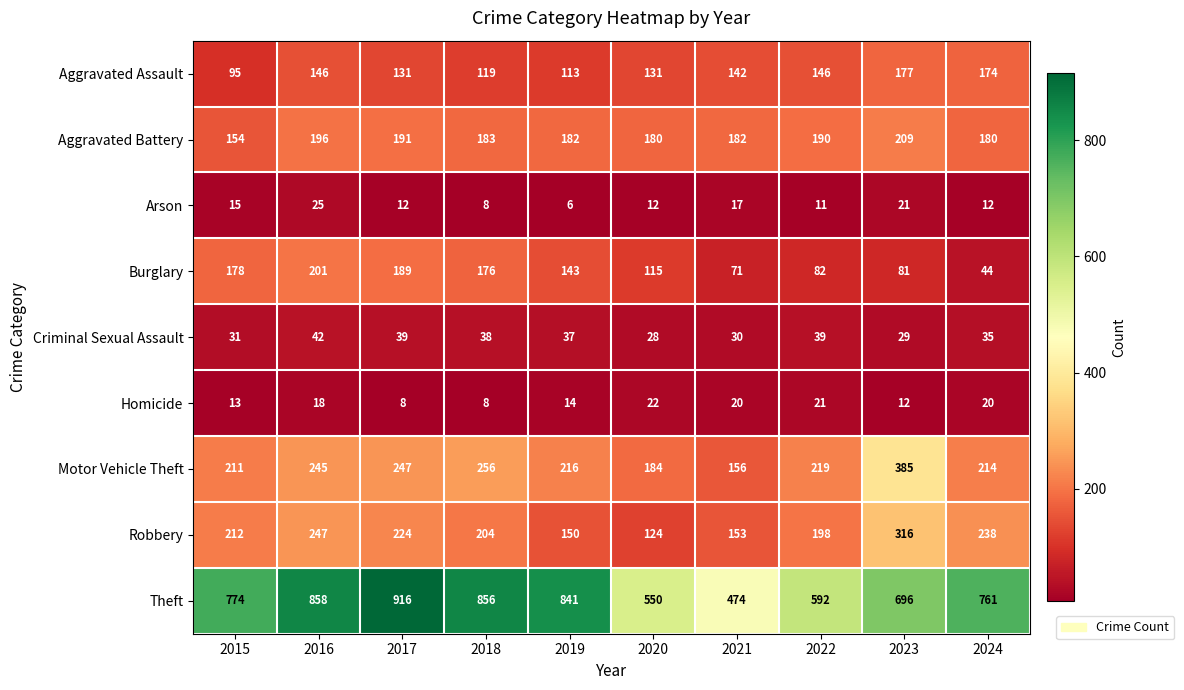

At which label is Burglary closest to 122?

2020